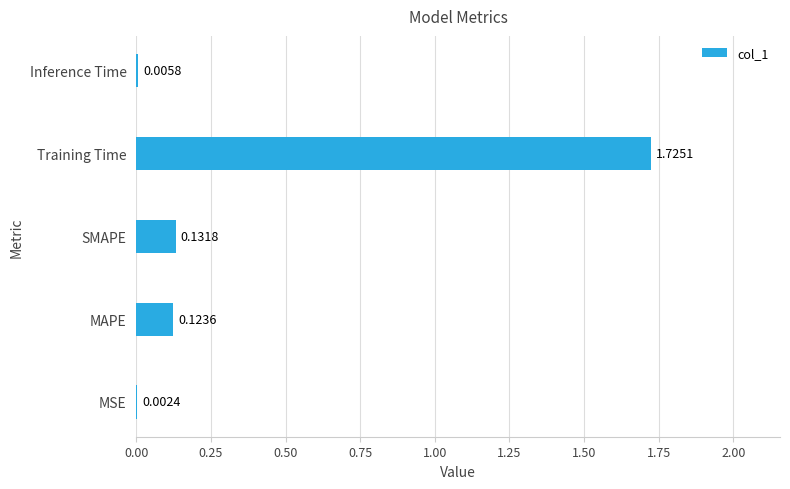

What is the sum of all values?

2.0